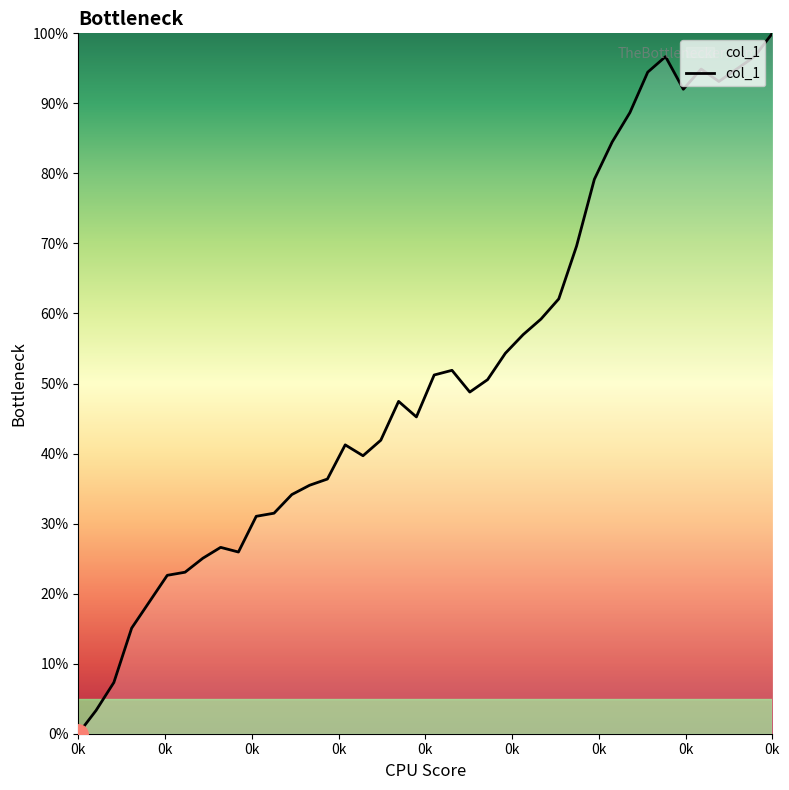

How many lines are shown in the chart?

1